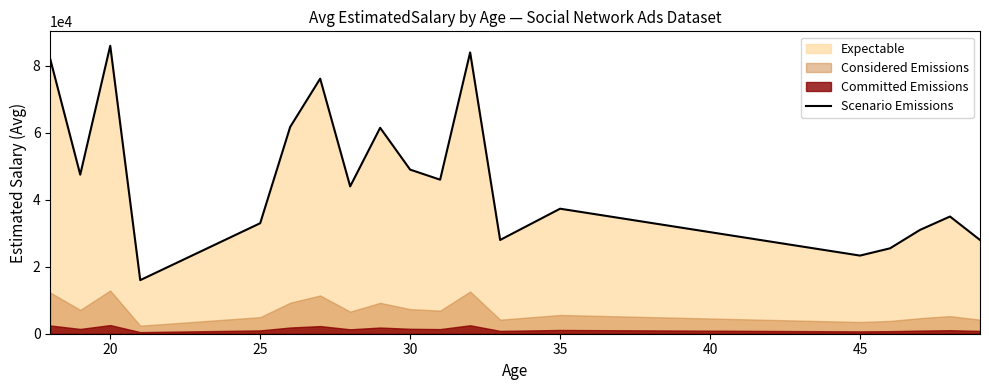

What is the maximum value for Scenario Emissions?

86000.0